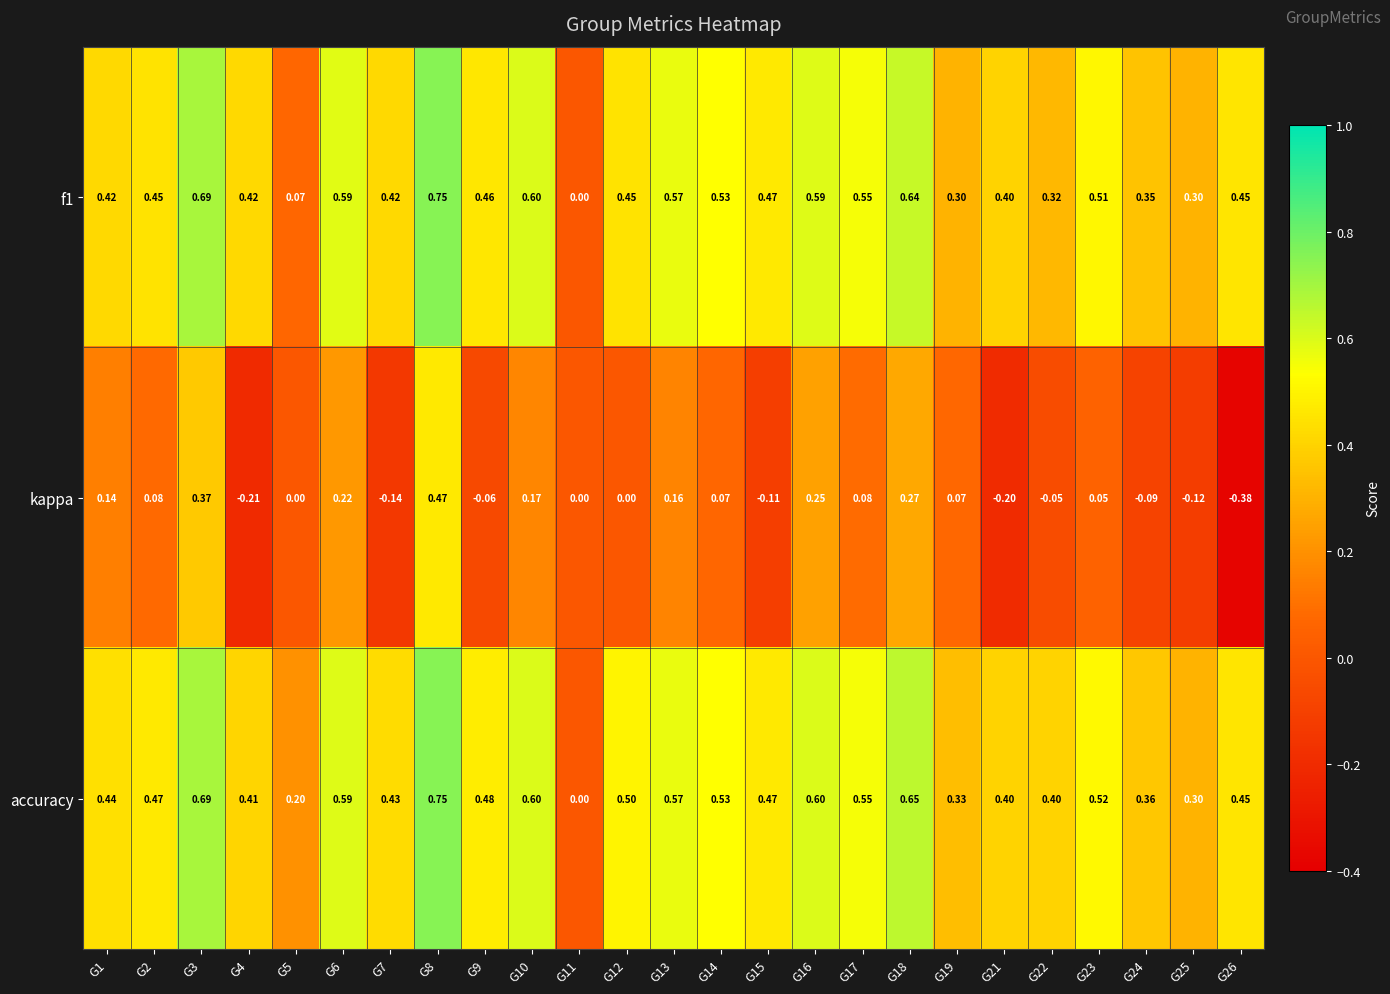

Between G4 and G10, which series saw the biggest shift?

kappa